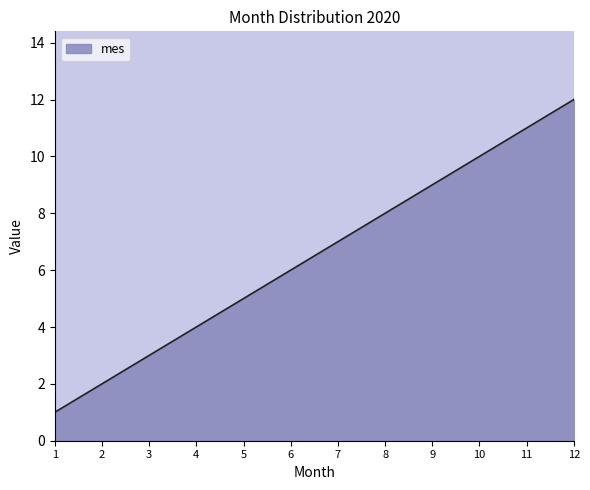

What is the sum of all values?

78